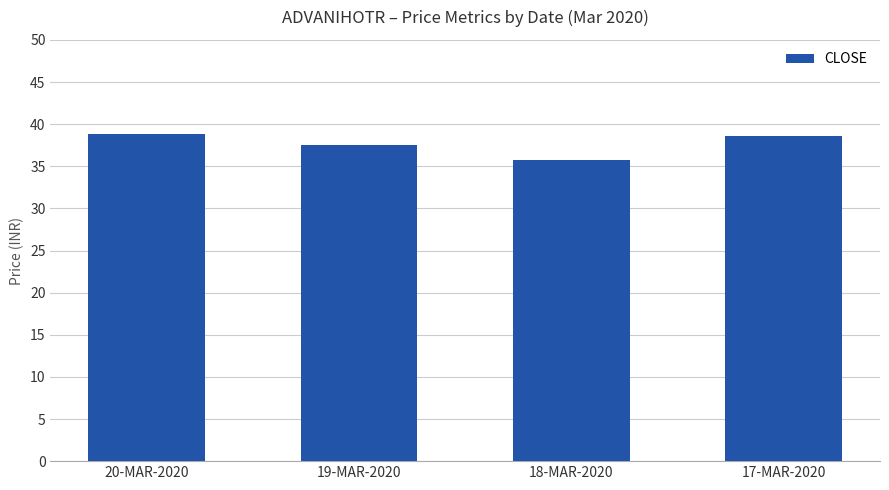

The chart shows a value of 51.3 at 18-MAR-2020. True or false?

False